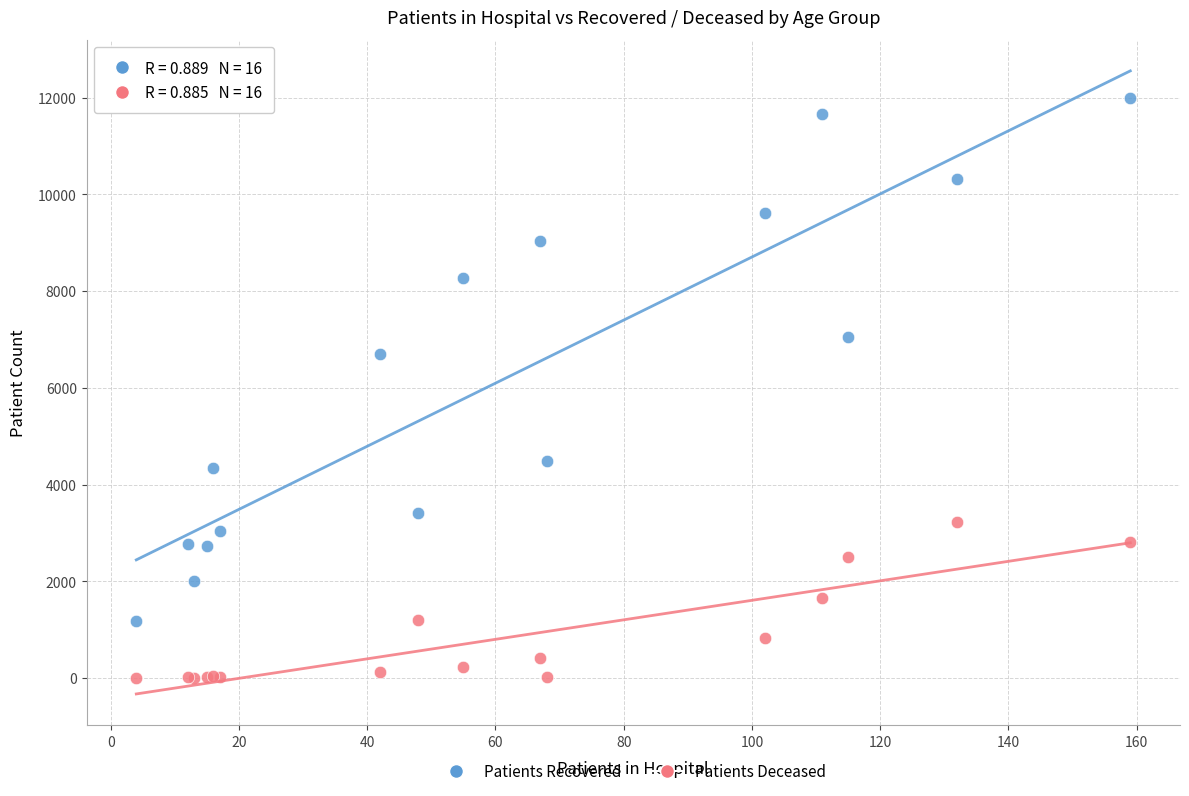

Which series contains the highest Y value?

Patients Recovered